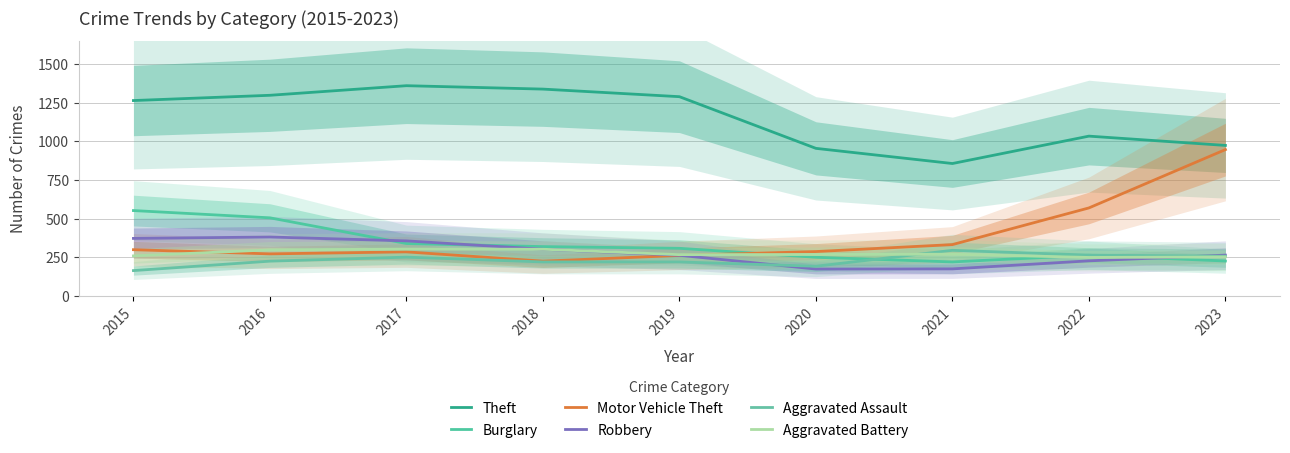

Which series changed the most between 2021 and 2022?

Motor Vehicle Theft